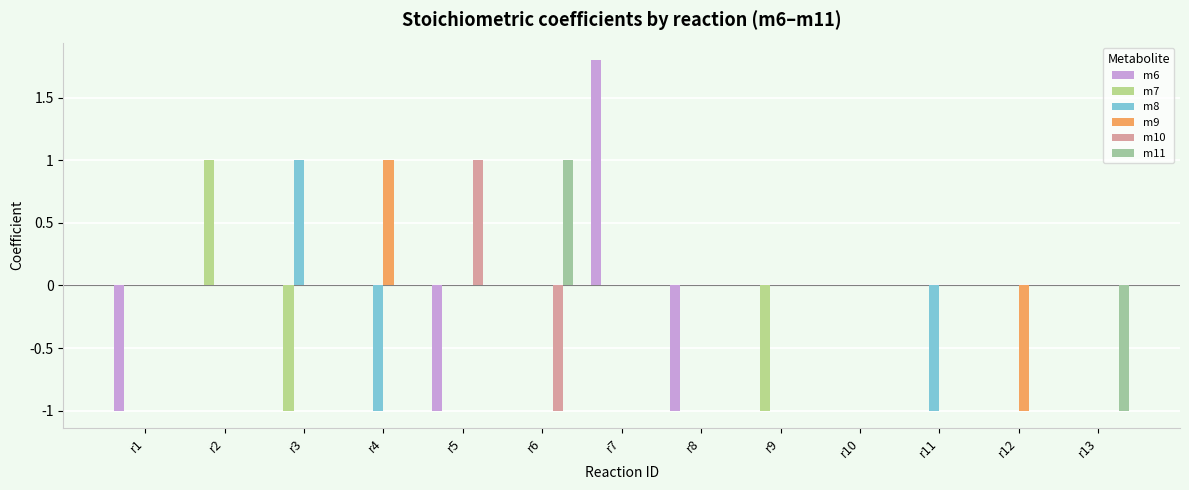

At which label is m10 closest to 0?

r1